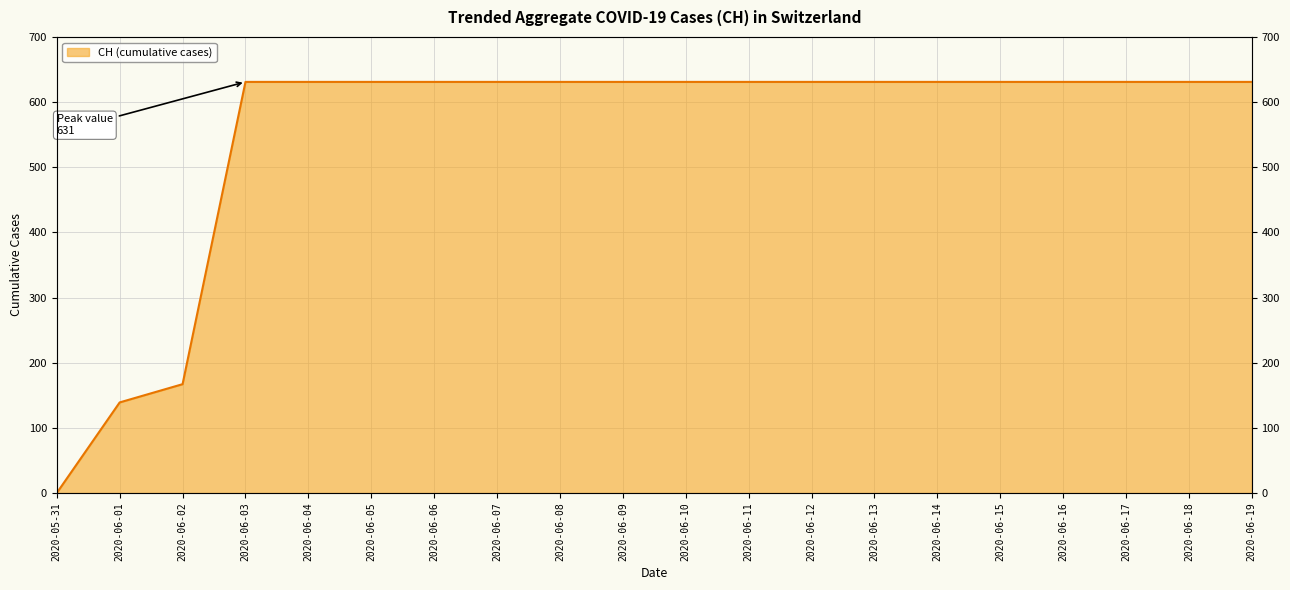

Which label corresponds to the largest value in the chart?

2020-06-03